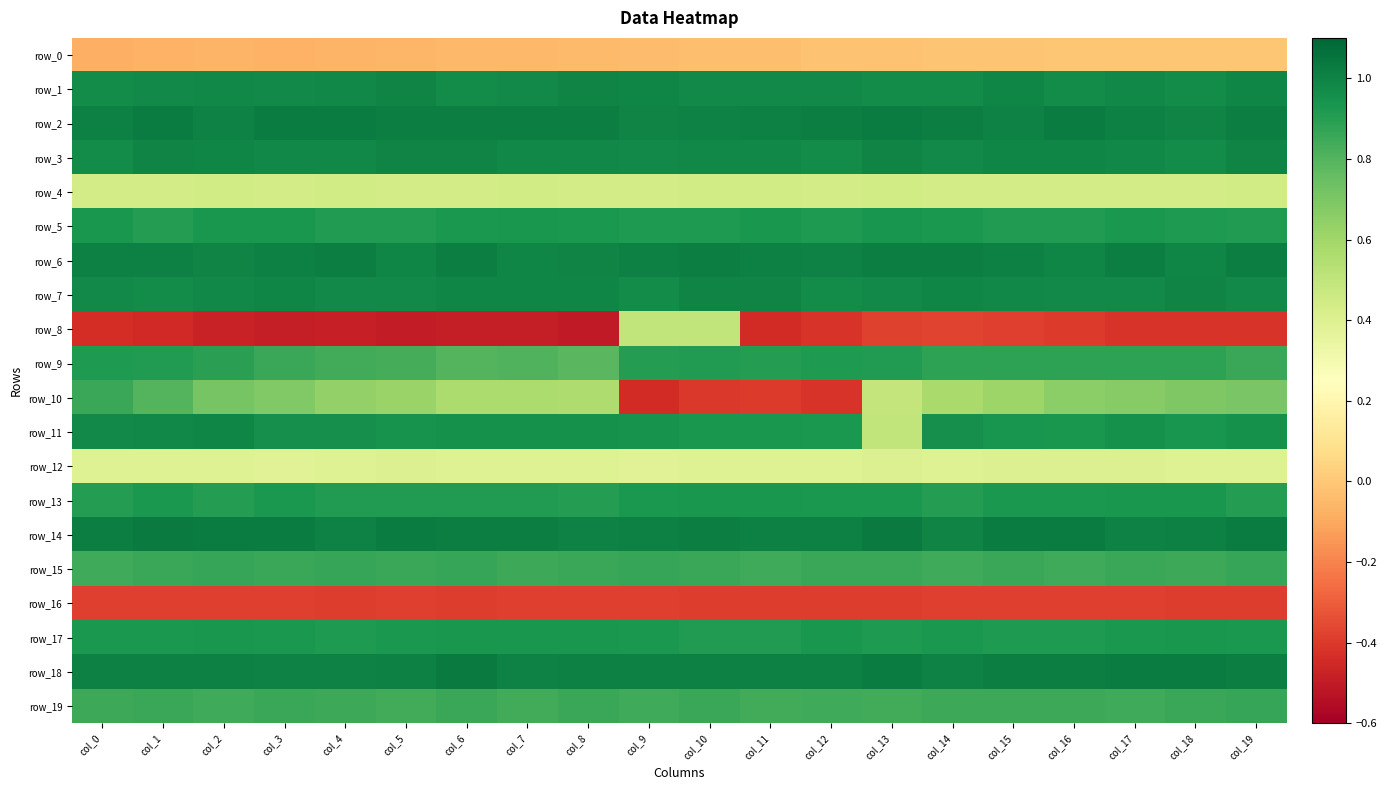

Reading left to right, extract all data points from this chart.

row_0: col_0=-0.1	col_1=-0.1	col_2=-0.1	col_3=-0.1	col_4=-0.1	col_5=-0.1	col_6=-0.1	col_7=-0.0	col_8=-0.0	col_9=-0.0	col_10=-0.0	col_11=-0.0	col_12=-0.0	col_13=-0.0	col_14=-0.0	col_15=-0.0	col_16=-0.0	col_17=-0.0	col_18=-0.0	col_19=-0.0
row_1: col_0=1.0	col_1=1.0	col_2=1.0	col_3=1.0	col_4=1.0	col_5=1.0	col_6=1.0	col_7=1.0	col_8=1.0	col_9=1.0	col_10=1.0	col_11=1.0	col_12=1.0	col_13=1.0	col_14=1.0	col_15=1.0	col_16=1.0	col_17=1.0	col_18=1.0	col_19=1.0
row_2: col_0=1.0	col_1=1.0	col_2=1.0	col_3=1.0	col_4=1.0	col_5=1.0	col_6=1.0	col_7=1.0	col_8=1.0	col_9=1.0	col_10=1.0	col_11=1.0	col_12=1.0	col_13=1.0	col_14=1.0	col_15=1.0	col_16=1.0	col_17=1.0	col_18=1.0	col_19=1.0
row_3: col_0=1.0	col_1=1.0	col_2=1.0	col_3=1.0	col_4=1.0	col_5=1.0	col_6=1.0	col_7=1.0	col_8=1.0	col_9=1.0	col_10=1.0	col_11=1.0	col_12=1.0	col_13=1.0	col_14=1.0	col_15=1.0	col_16=1.0	col_17=1.0	col_18=1.0	col_19=1.0
row_4: col_0=0.4	col_1=0.4	col_2=0.4	col_3=0.4	col_4=0.4	col_5=0.4	col_6=0.4	col_7=0.4	col_8=0.4	col_9=0.4	col_10=0.4	col_11=0.4	col_12=0.4	col_13=0.4	col_14=0.4	col_15=0.4	col_16=0.4	col_17=0.4	col_18=0.4	col_19=0.4
row_5: col_0=0.9	col_1=0.9	col_2=0.9	col_3=0.9	col_4=0.9	col_5=0.9	col_6=0.9	col_7=0.9	col_8=0.9	col_9=0.9	col_10=0.9	col_11=0.9	col_12=0.9	col_13=0.9	col_14=0.9	col_15=0.9	col_16=0.9	col_17=0.9	col_18=0.9	col_19=0.9
row_6: col_0=1.0	col_1=1.0	col_2=1.0	col_3=1.0	col_4=1.0	col_5=1.0	col_6=1.0	col_7=1.0	col_8=1.0	col_9=1.0	col_10=1.0	col_11=1.0	col_12=1.0	col_13=1.0	col_14=1.0	col_15=1.0	col_16=1.0	col_17=1.0	col_18=1.0	col_19=1.0
row_7: col_0=1.0	col_1=1.0	col_2=1.0	col_3=1.0	col_4=1.0	col_5=1.0	col_6=1.0	col_7=1.0	col_8=1.0	col_9=1.0	col_10=1.0	col_11=1.0	col_12=1.0	col_13=1.0	col_14=1.0	col_15=1.0	col_16=1.0	col_17=1.0	col_18=1.0	col_19=1.0
row_8: col_0=-0.4	col_1=-0.5	col_2=-0.5	col_3=-0.5	col_4=-0.5	col_5=-0.5	col_6=-0.5	col_7=-0.5	col_8=-0.5	col_9=0.5	col_10=0.5	col_11=-0.4	col_12=-0.4	col_13=-0.4	col_14=-0.4	col_15=-0.4	col_16=-0.4	col_17=-0.4	col_18=-0.4	col_19=-0.4
row_9: col_0=0.9	col_1=0.9	col_2=0.9	col_3=0.9	col_4=0.8	col_5=0.8	col_6=0.8	col_7=0.8	col_8=0.8	col_9=0.9	col_10=0.9	col_11=0.9	col_12=0.9	col_13=0.9	col_14=0.9	col_15=0.9	col_16=0.9	col_17=0.9	col_18=0.9	col_19=0.9
row_10: col_0=0.9	col_1=0.8	col_2=0.7	col_3=0.7	col_4=0.6	col_5=0.6	col_6=0.6	col_7=0.6	col_8=0.6	col_9=-0.4	col_10=-0.4	col_11=-0.4	col_12=-0.4	col_13=0.5	col_14=0.6	col_15=0.6	col_16=0.7	col_17=0.7	col_18=0.7	col_19=0.7
row_11: col_0=1.0	col_1=1.0	col_2=1.0	col_3=1.0	col_4=1.0	col_5=0.9	col_6=0.9	col_7=0.9	col_8=0.9	col_9=0.9	col_10=0.9	col_11=0.9	col_12=0.9	col_13=0.5	col_14=1.0	col_15=0.9	col_16=0.9	col_17=0.9	col_18=0.9	col_19=0.9
row_12: col_0=0.4	col_1=0.4	col_2=0.4	col_3=0.4	col_4=0.4	col_5=0.4	col_6=0.4	col_7=0.4	col_8=0.4	col_9=0.4	col_10=0.4	col_11=0.4	col_12=0.4	col_13=0.4	col_14=0.4	col_15=0.4	col_16=0.4	col_17=0.4	col_18=0.4	col_19=0.4
row_13: col_0=0.9	col_1=0.9	col_2=0.9	col_3=0.9	col_4=0.9	col_5=0.9	col_6=0.9	col_7=0.9	col_8=0.9	col_9=0.9	col_10=0.9	col_11=0.9	col_12=0.9	col_13=0.9	col_14=0.9	col_15=0.9	col_16=0.9	col_17=0.9	col_18=0.9	col_19=0.9
row_14: col_0=1.0	col_1=1.0	col_2=1.0	col_3=1.0	col_4=1.0	col_5=1.0	col_6=1.0	col_7=1.0	col_8=1.0	col_9=1.0	col_10=1.0	col_11=1.0	col_12=1.0	col_13=1.0	col_14=1.0	col_15=1.0	col_16=1.0	col_17=1.0	col_18=1.0	col_19=1.0
row_15: col_0=0.8	col_1=0.9	col_2=0.9	col_3=0.9	col_4=0.9	col_5=0.9	col_6=0.9	col_7=0.9	col_8=0.9	col_9=0.9	col_10=0.9	col_11=0.8	col_12=0.9	col_13=0.9	col_14=0.8	col_15=0.9	col_16=0.8	col_17=0.9	col_18=0.9	col_19=0.9
row_16: col_0=-0.4	col_1=-0.4	col_2=-0.4	col_3=-0.4	col_4=-0.4	col_5=-0.4	col_6=-0.4	col_7=-0.4	col_8=-0.4	col_9=-0.4	col_10=-0.4	col_11=-0.4	col_12=-0.4	col_13=-0.4	col_14=-0.4	col_15=-0.4	col_16=-0.4	col_17=-0.4	col_18=-0.4	col_19=-0.4
row_17: col_0=0.9	col_1=0.9	col_2=0.9	col_3=0.9	col_4=0.9	col_5=0.9	col_6=0.9	col_7=0.9	col_8=0.9	col_9=0.9	col_10=0.9	col_11=0.9	col_12=0.9	col_13=0.9	col_14=0.9	col_15=0.9	col_16=0.9	col_17=0.9	col_18=0.9	col_19=0.9
row_18: col_0=1.0	col_1=1.0	col_2=1.0	col_3=1.0	col_4=1.0	col_5=1.0	col_6=1.0	col_7=1.0	col_8=1.0	col_9=1.0	col_10=1.0	col_11=1.0	col_12=1.0	col_13=1.0	col_14=1.0	col_15=1.0	col_16=1.0	col_17=1.0	col_18=1.0	col_19=1.0
row_19: col_0=0.9	col_1=0.9	col_2=0.8	col_3=0.9	col_4=0.9	col_5=0.8	col_6=0.9	col_7=0.8	col_8=0.9	col_9=0.8	col_10=0.9	col_11=0.8	col_12=0.8	col_13=0.8	col_14=0.9	col_15=0.9	col_16=0.8	col_17=0.8	col_18=0.9	col_19=0.9